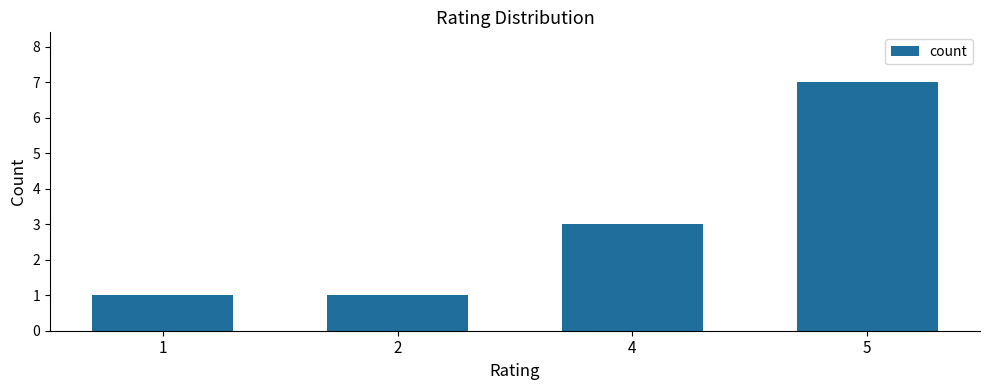

Reading left to right, transcribe all the data shown in this chart.

1	1	3	7